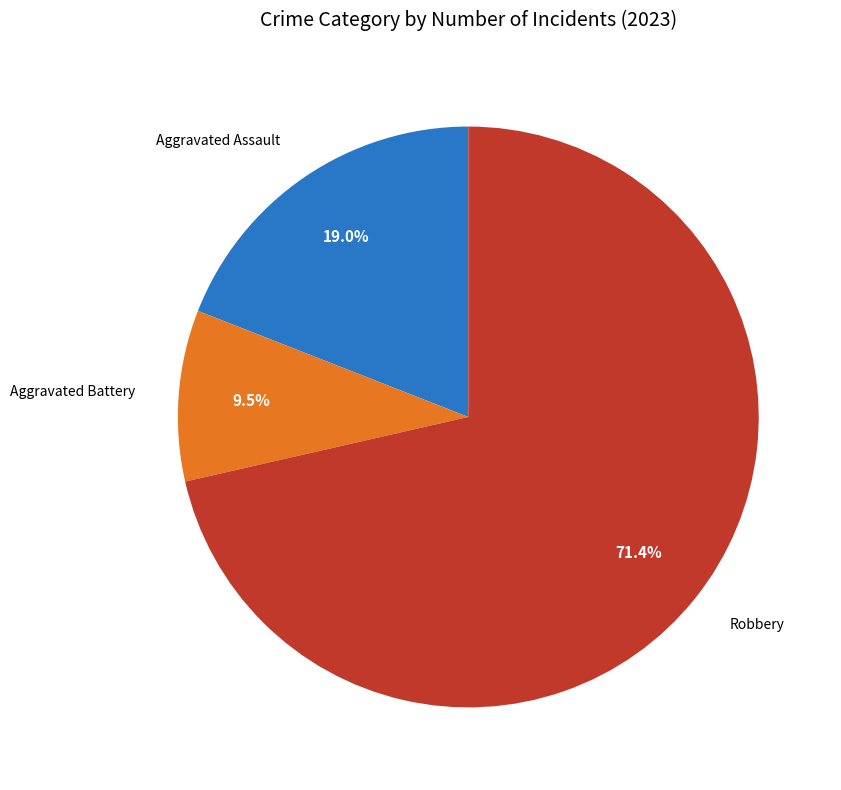

To the nearest percent, what is the average slice percentage?

33%